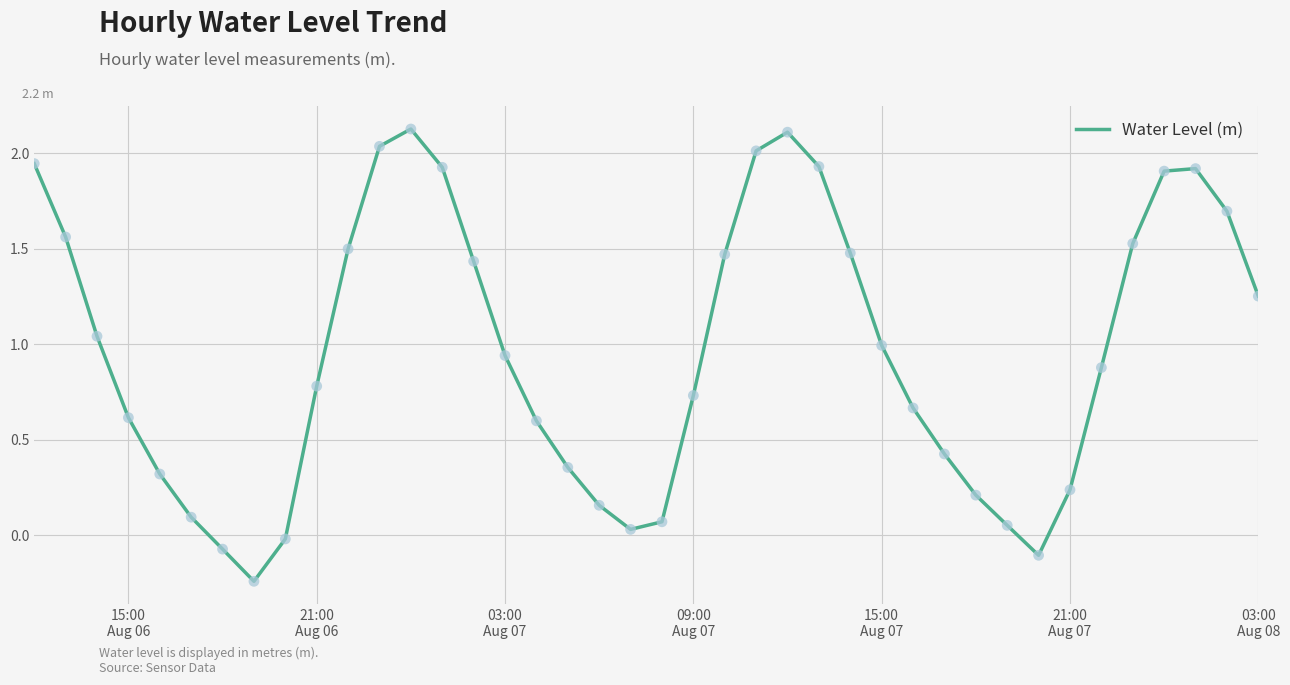

How many lines are shown in the chart?

1